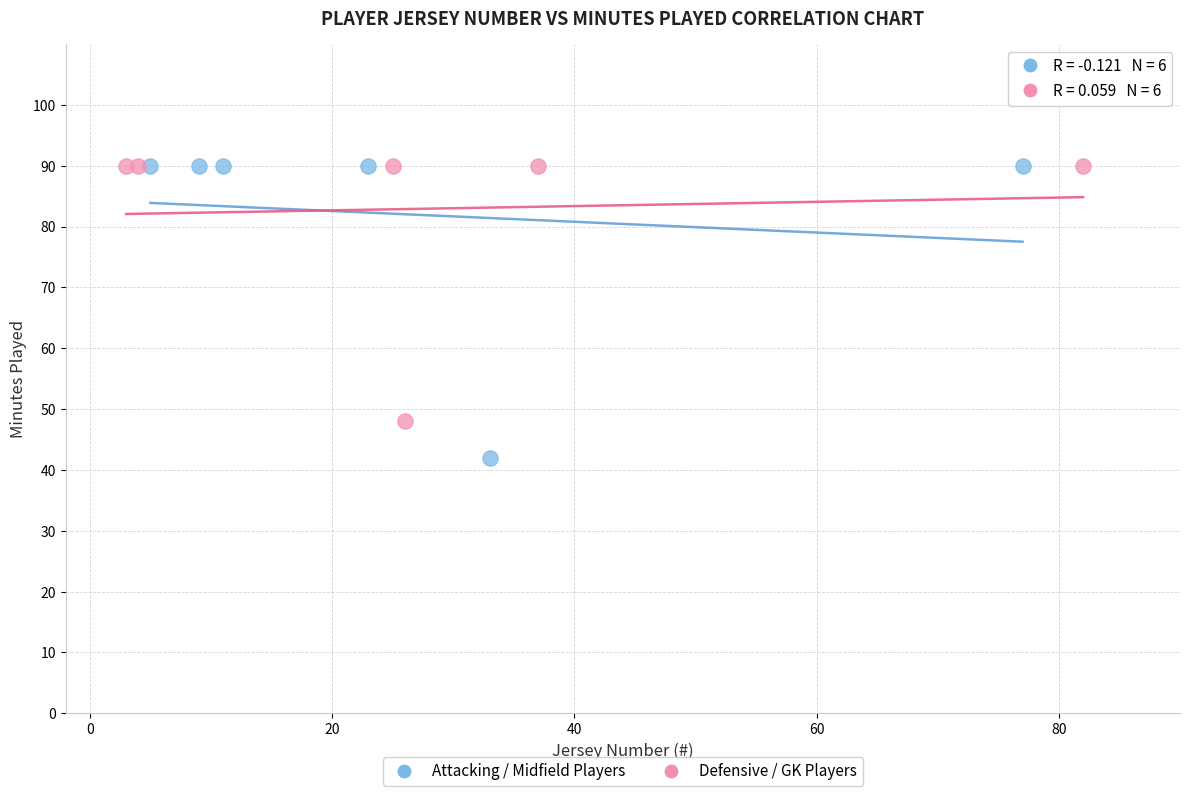

Which series has the widest spread of Y values?

Attacking / Midfield Players